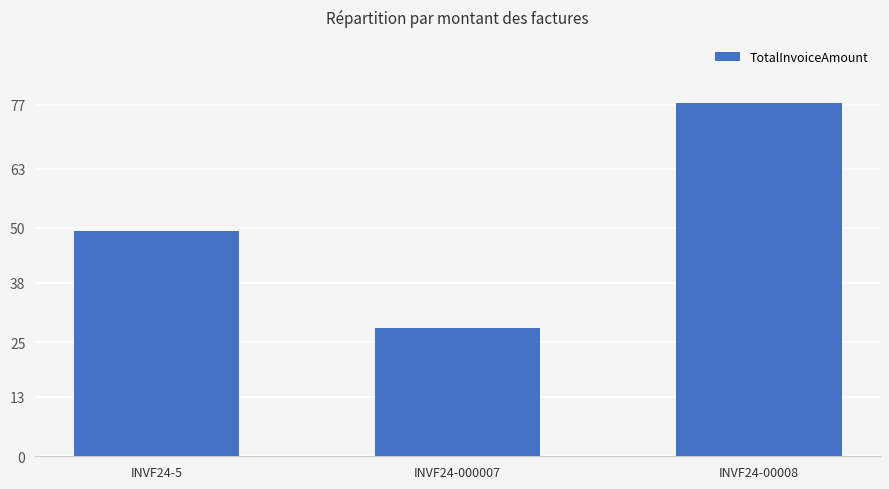

The value at INVF24-00008 is 77.3. True or false?

True